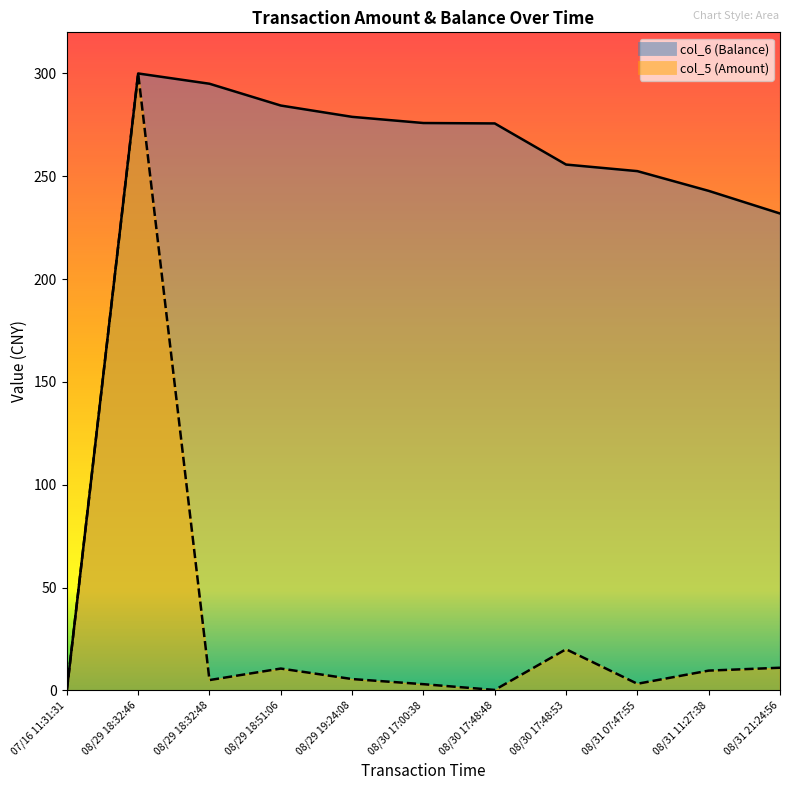

Which series has the widest spread of values?

col_5 (Amount)